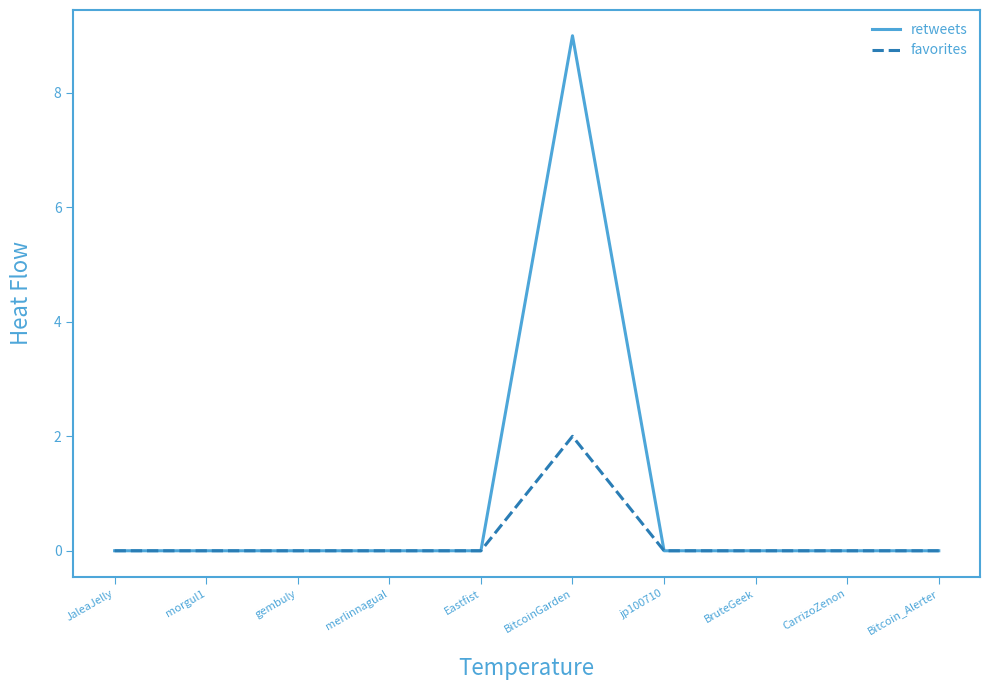

Reading right to left, extract all data points from this chart.

retweets: 0	0	0	0	9	0	0	0	0	0
favorites: 0	0	0	0	2	0	0	0	0	0